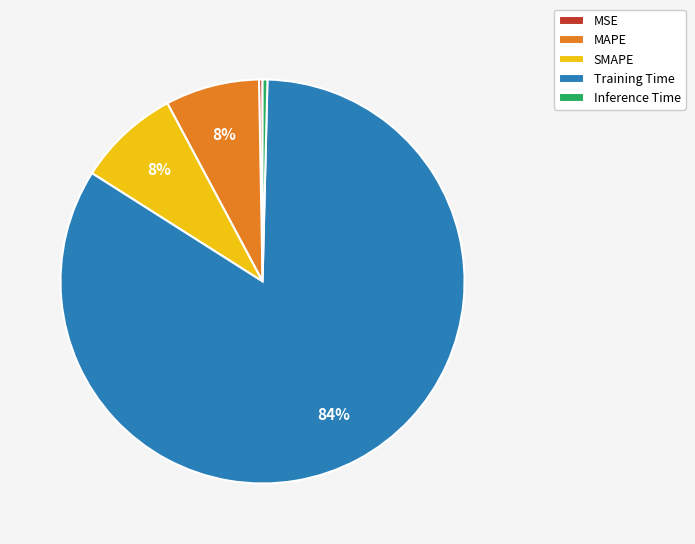

To the nearest percent, what percentage of the pie is Training Time?

84%